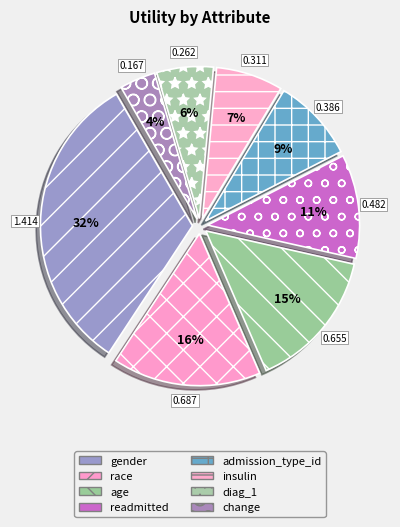

Does any single category account for the majority?

No